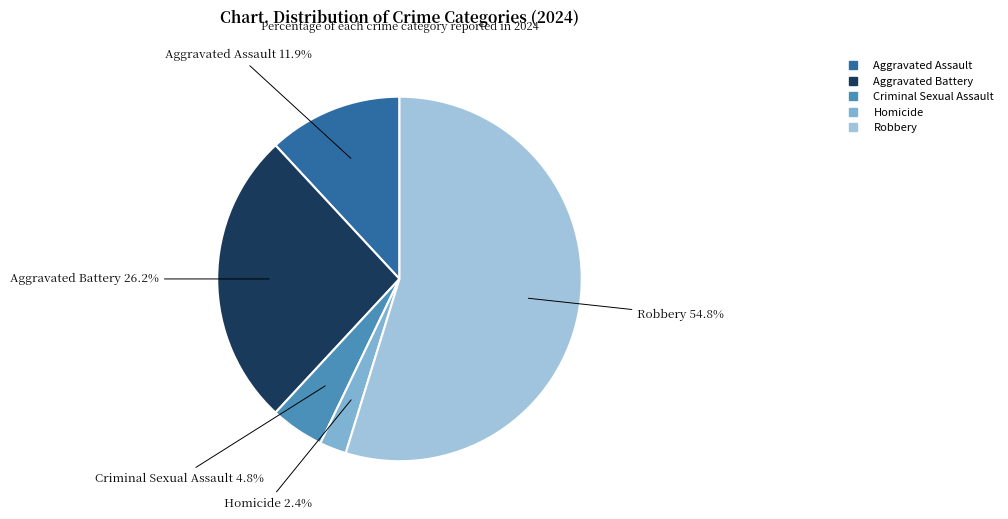

Rank the categories by value from highest to lowest.

Robbery, Aggravated Battery, Aggravated Assault, Criminal Sexual Assault, Homicide